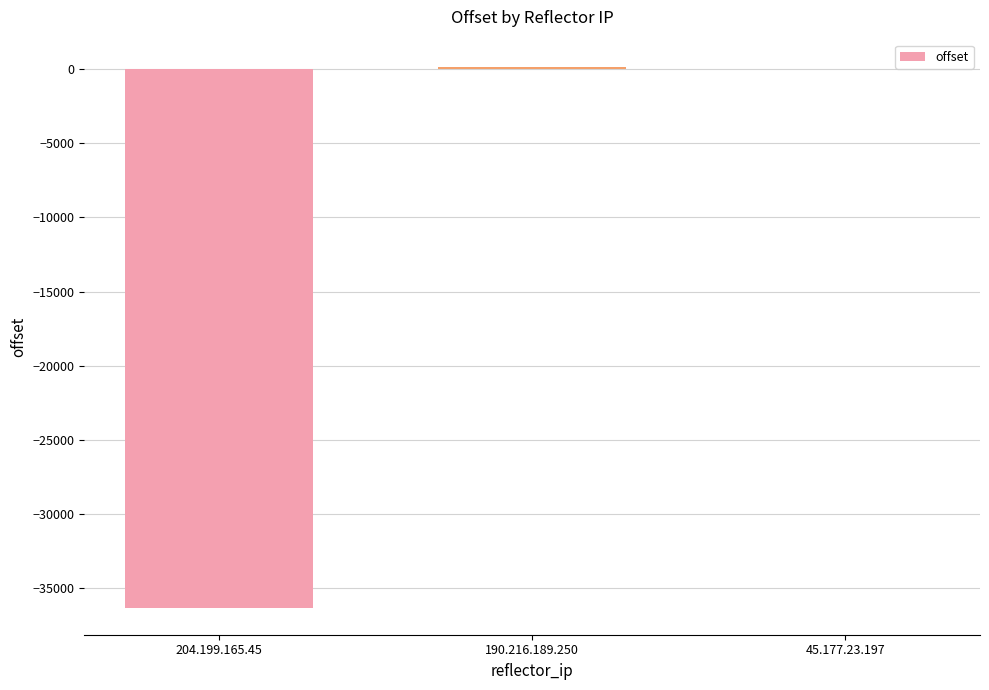

What is the greatest value displayed?

161